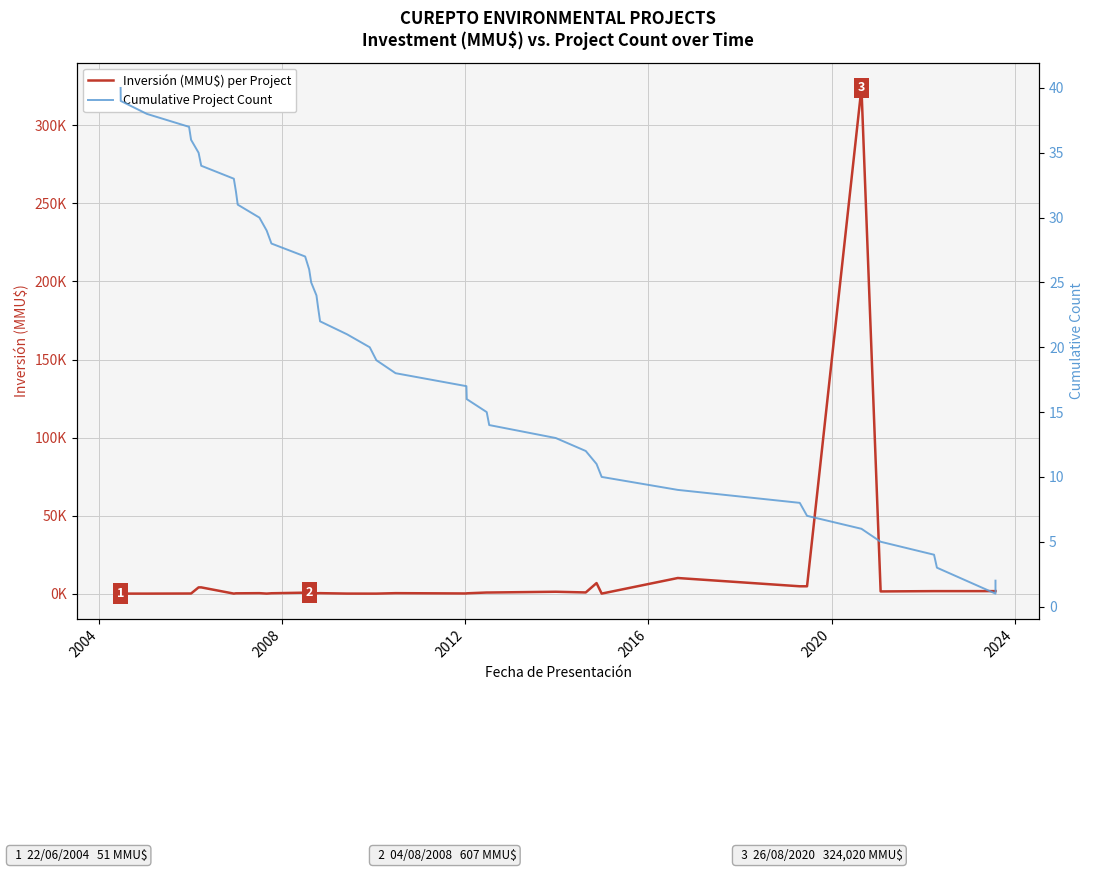

True or false: Cumulative Project Count has more than 0 points higher than both neighbors.

False